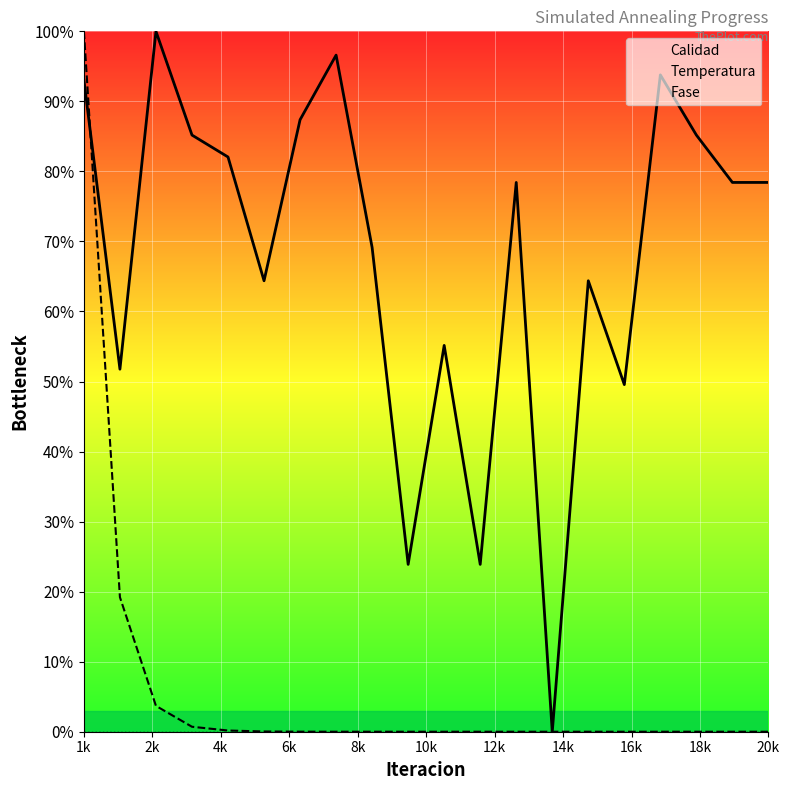

What is the label of the 6th point from the right?

14